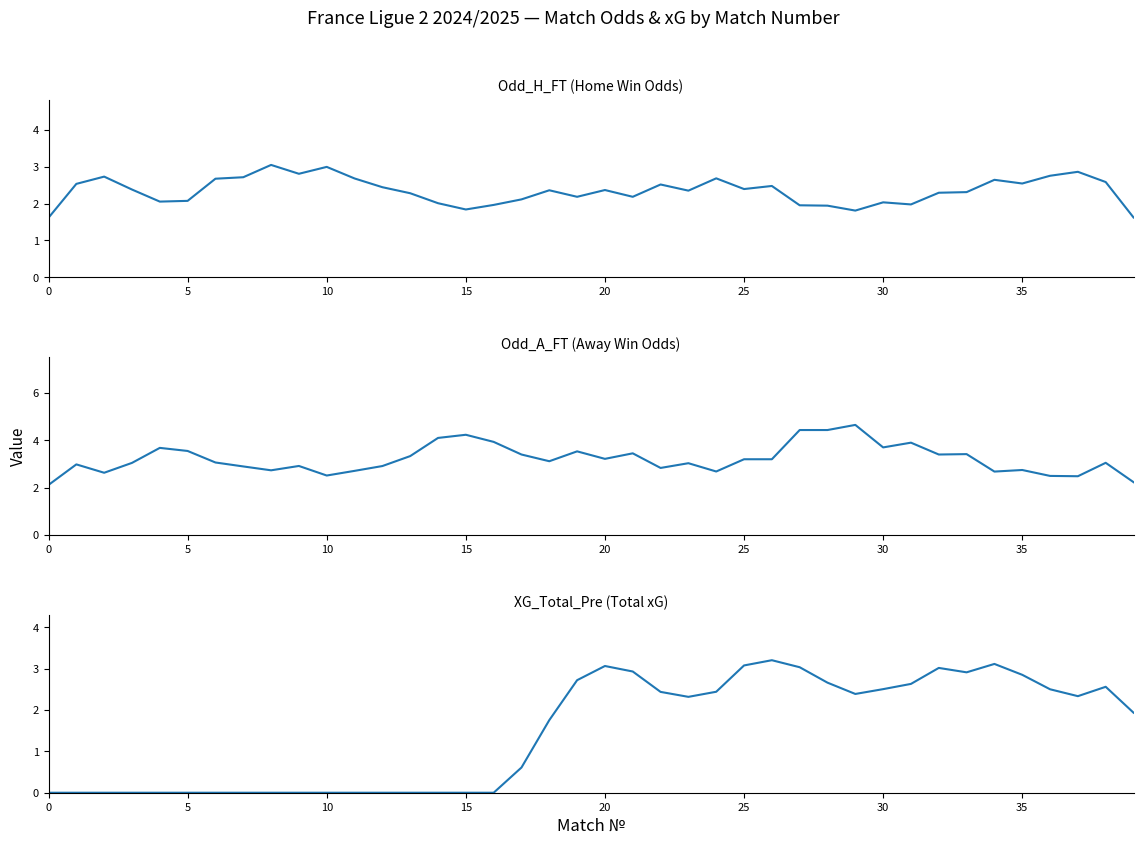

Which series has the largest range (max minus min)?

XG_Total_Pre